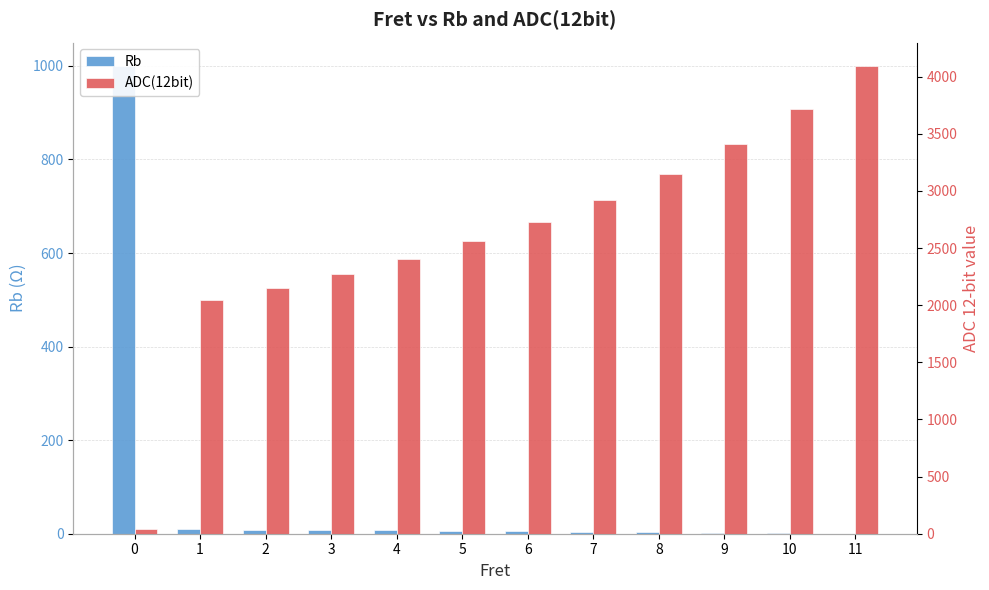

Which category has the lowest value across all series?

11